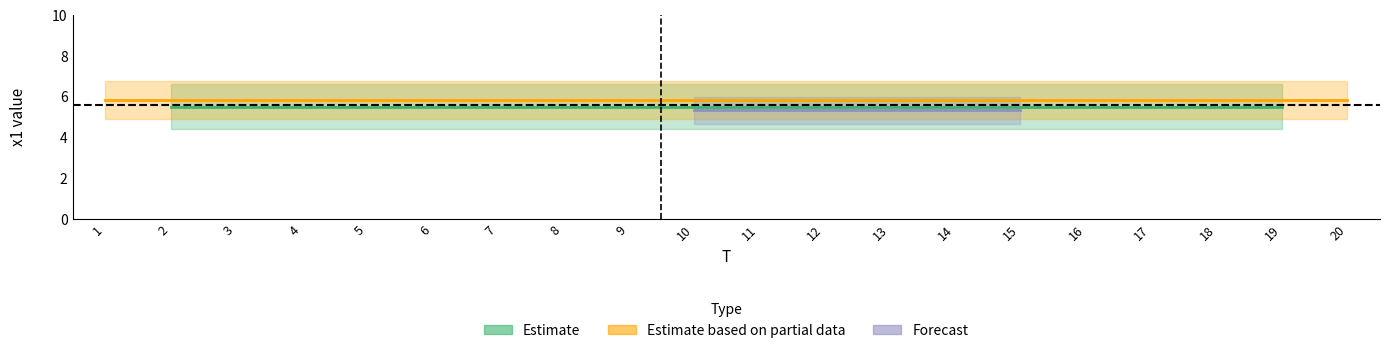

What is the sum of all FC values?

17.0